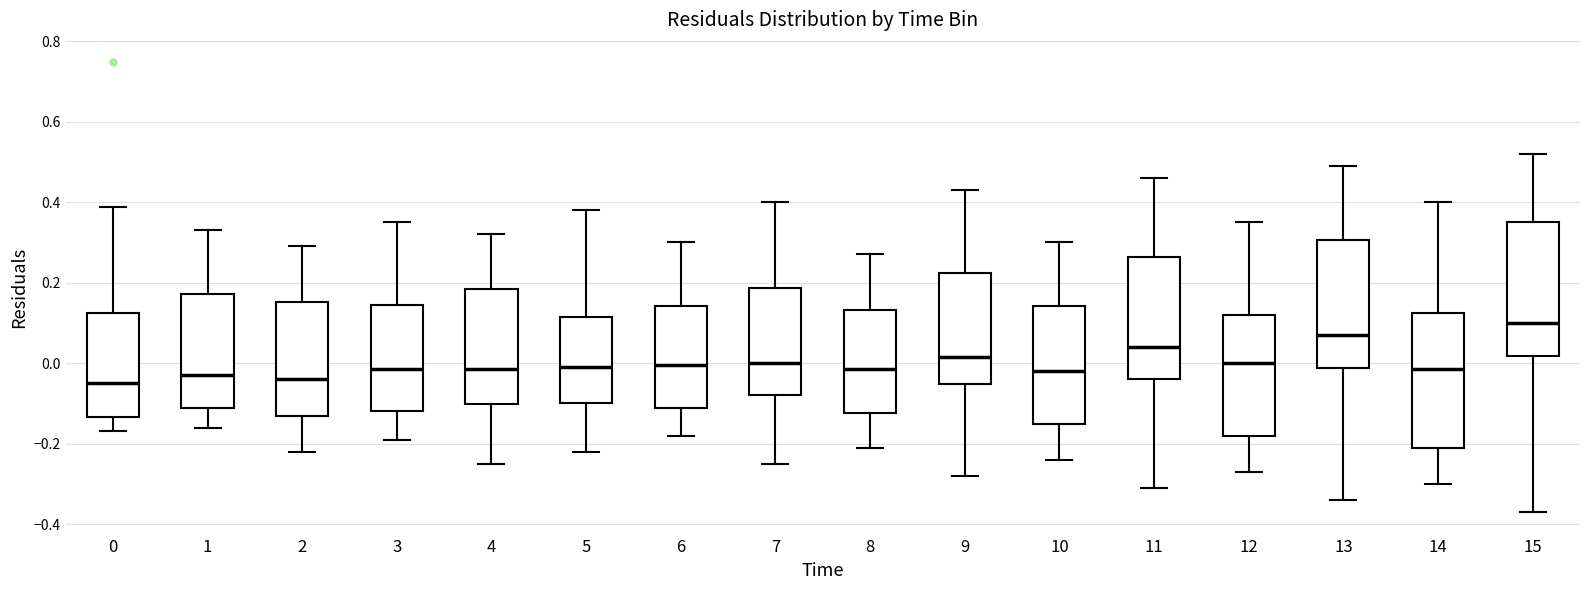

Where does the median line of the box at x = 3 sit on the y-axis? The values are not printed on the chart, so give them approximately, as read against the axis.

-0.02